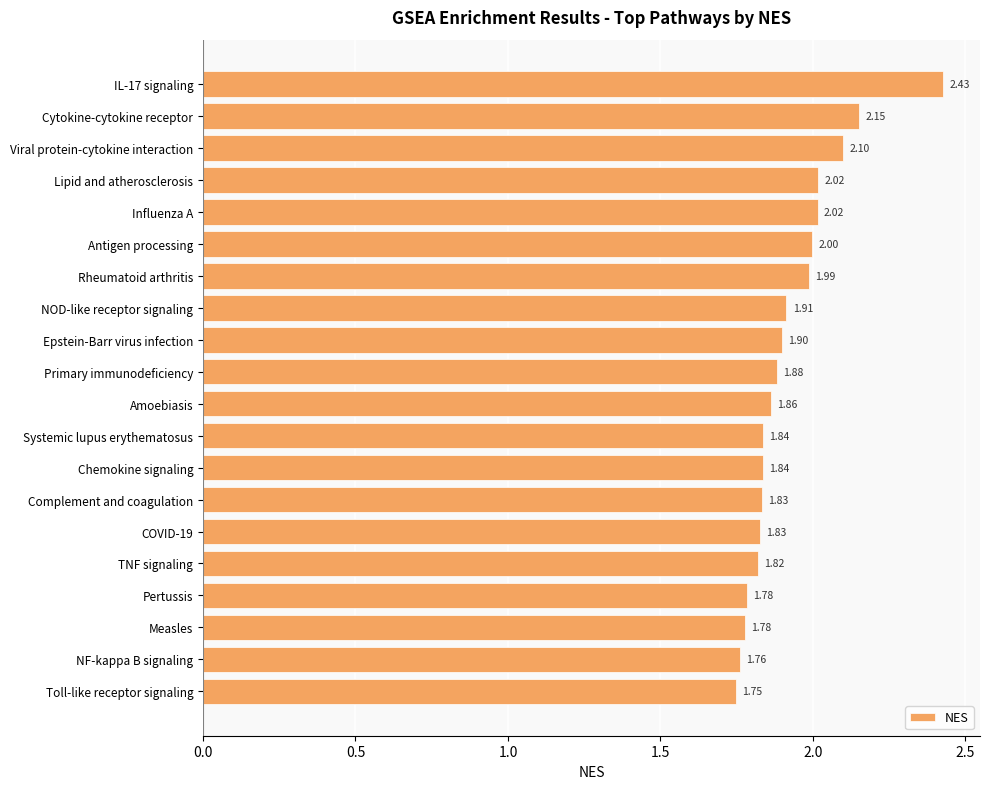

Does the chart contain stacked bars?

No